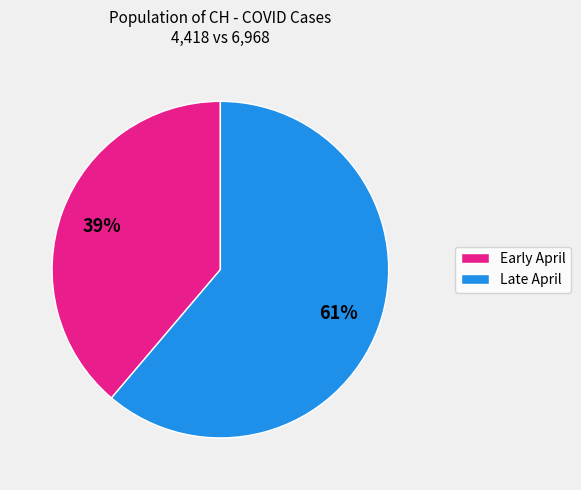

Is there any slice that represents more than half of the pie?

Yes